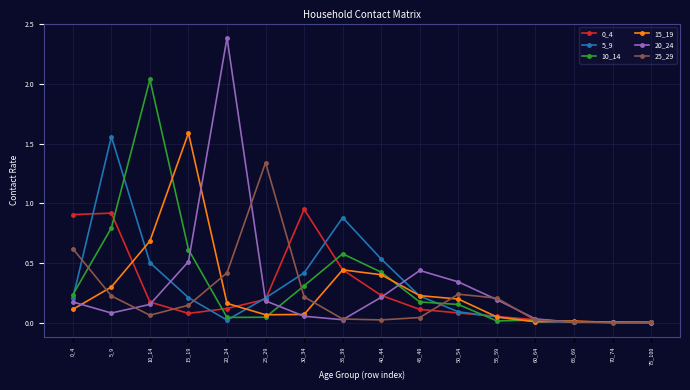

The 25_29 series shows 0.0 at 70_74. True or false?

True